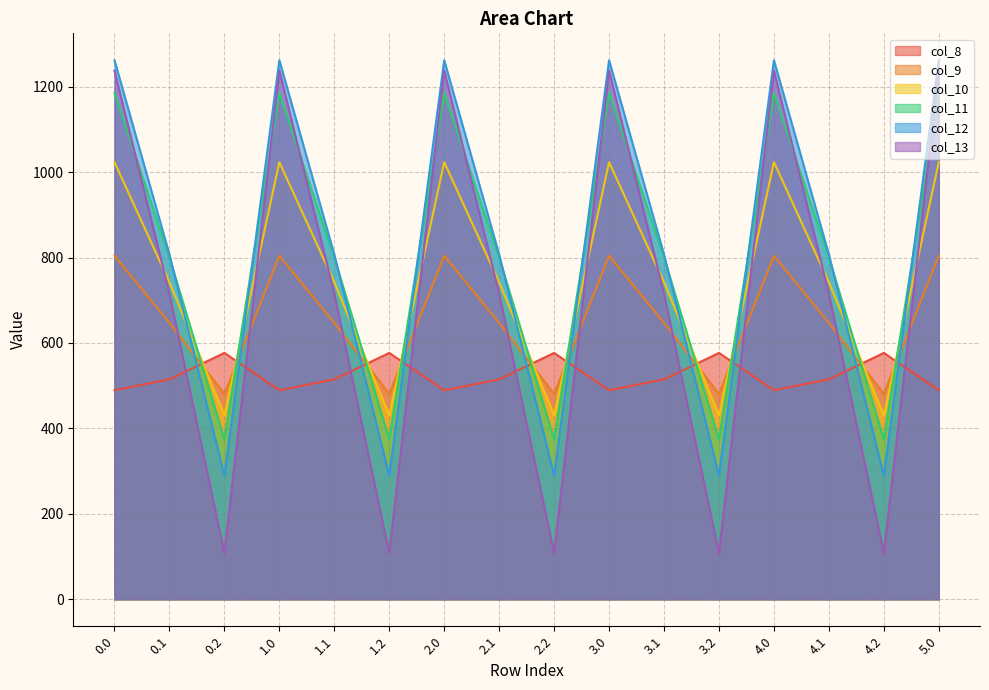

Which category has the lowest value in the col_12 series?

0.2